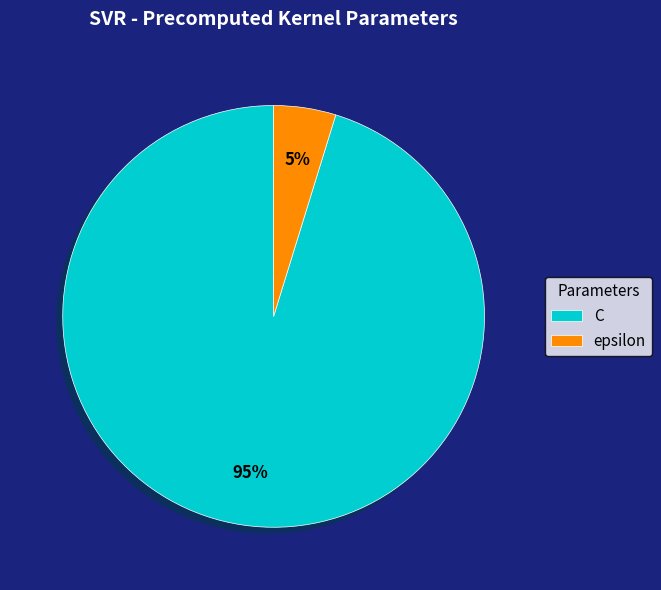

What is the smallest slice in the pie chart?

epsilon